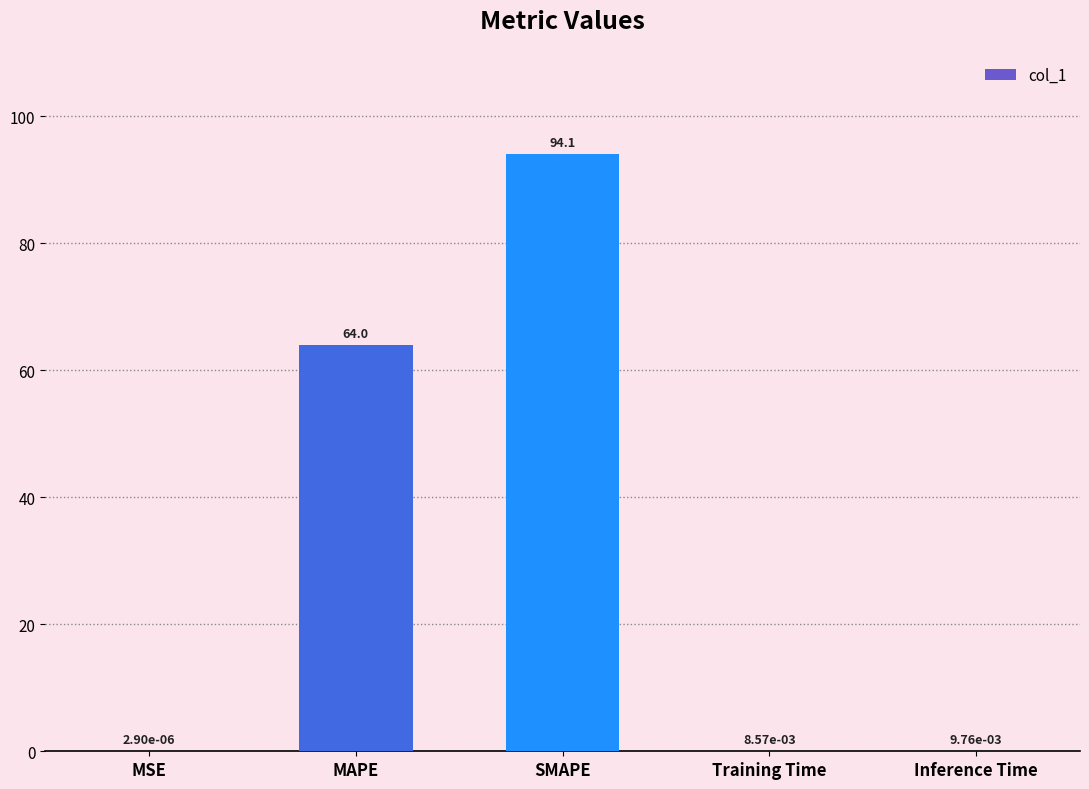

What is the sum of the values at MSE and MAPE?

64.0